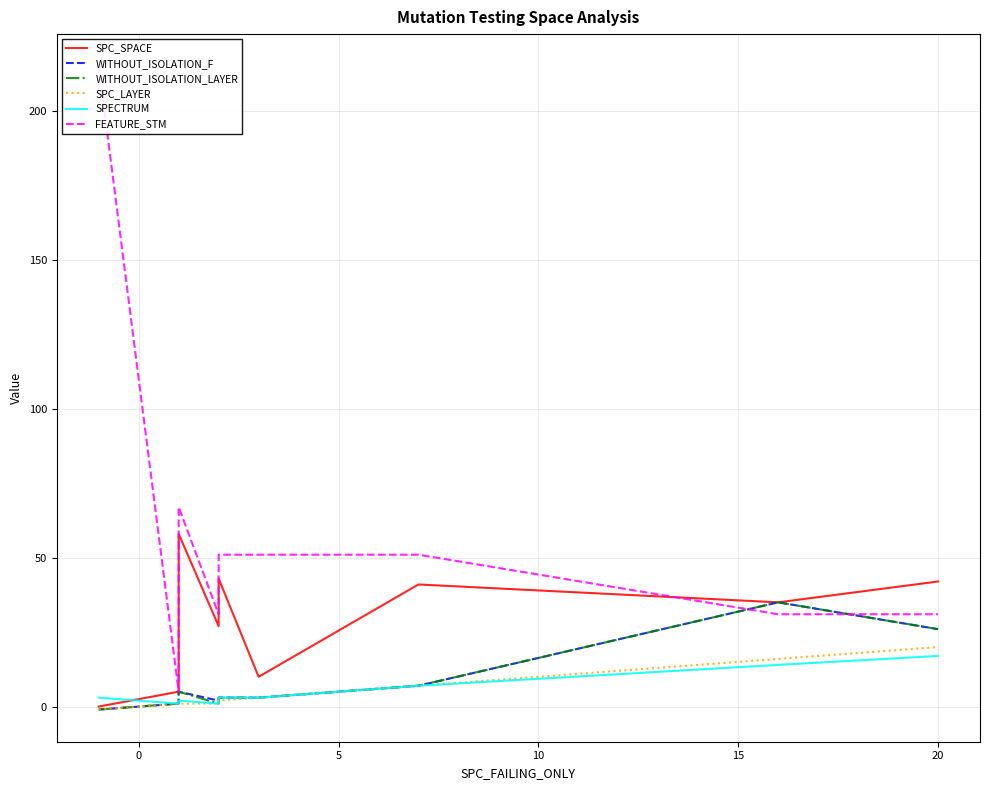

Is the value of WITHOUT_ISOLATION_F at 10 greater than the value of SPC_LAYER at 20?

No